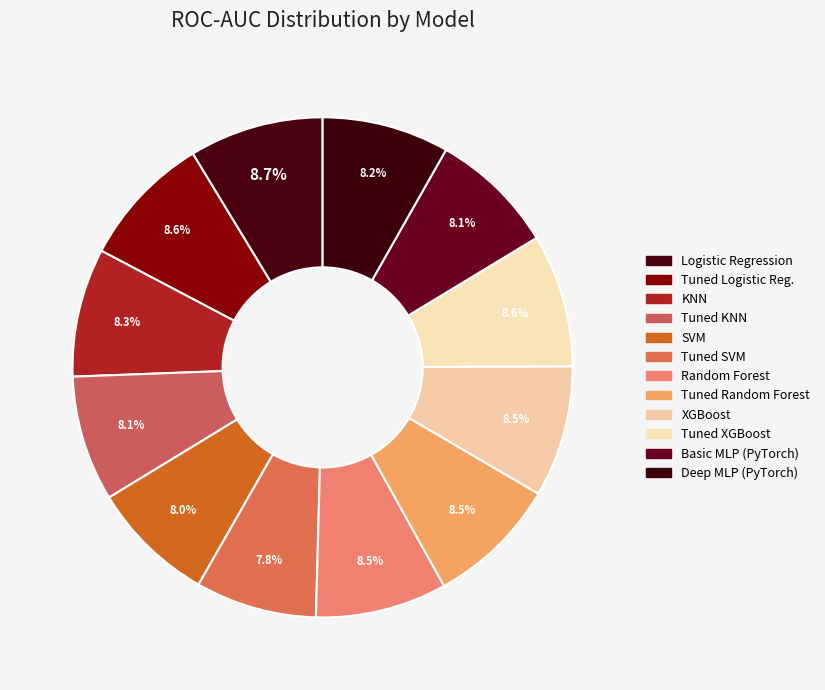

The KNN slice represents 8% of the pie. True or false?

True